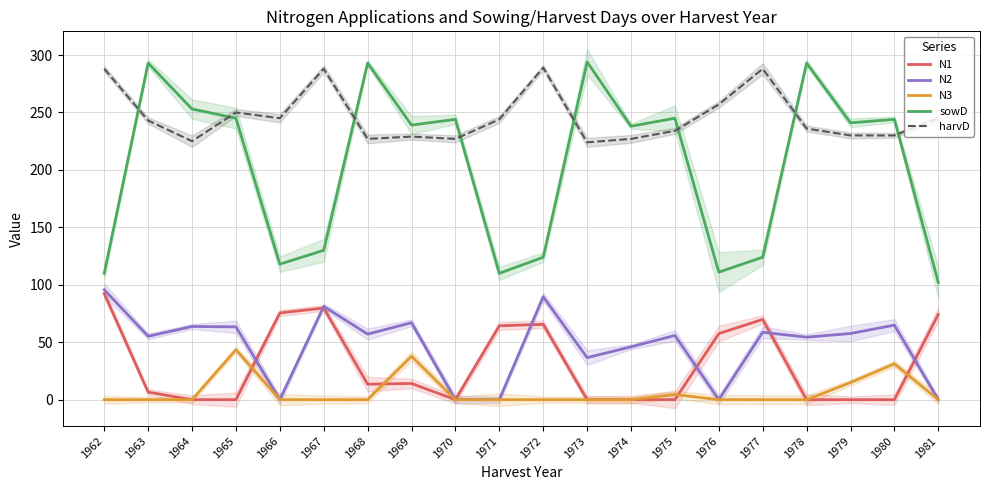

How many data points in harvD are above 243?

9